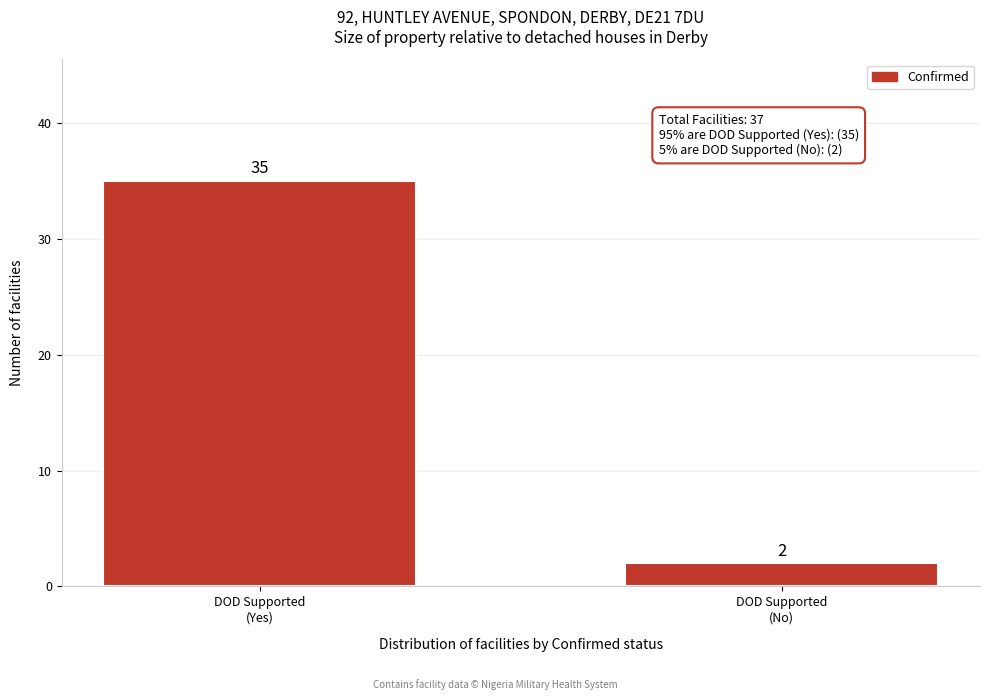

Reading left to right, transcribe all the data shown in this chart.

35	2